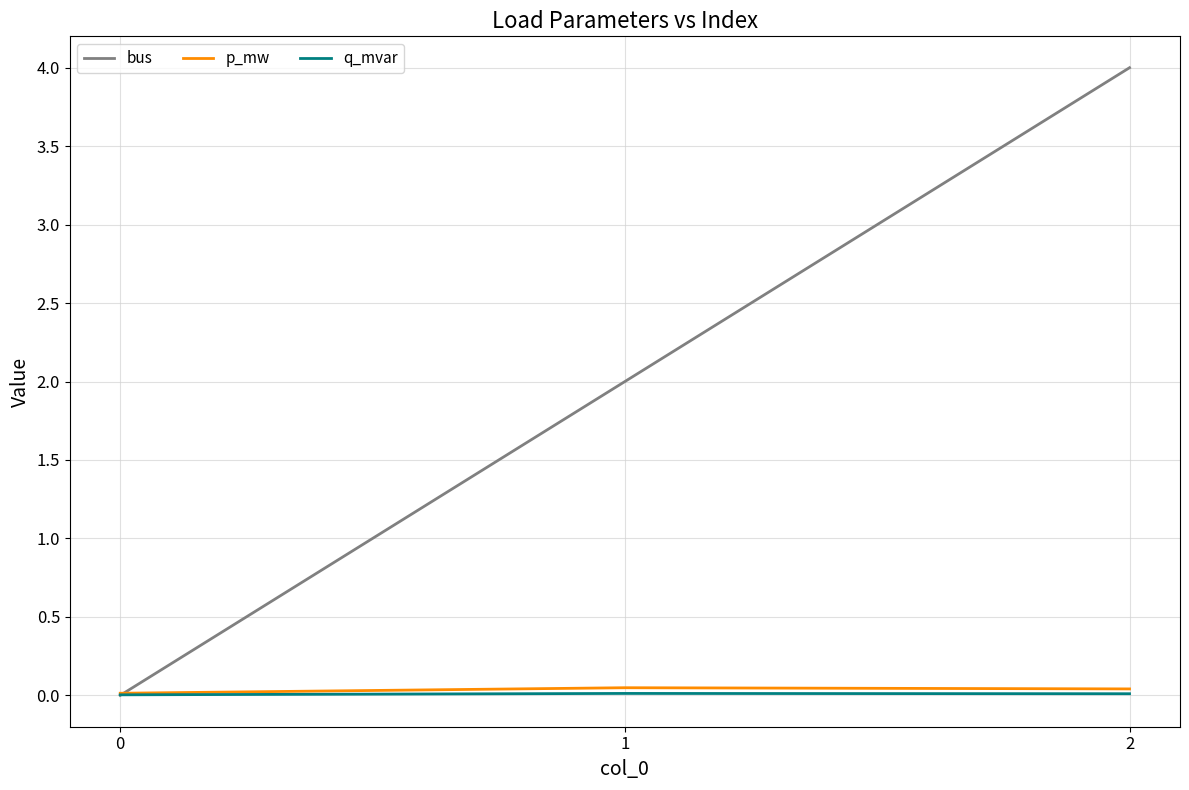

True or false: bus has a value of 2.1 at 0.

False